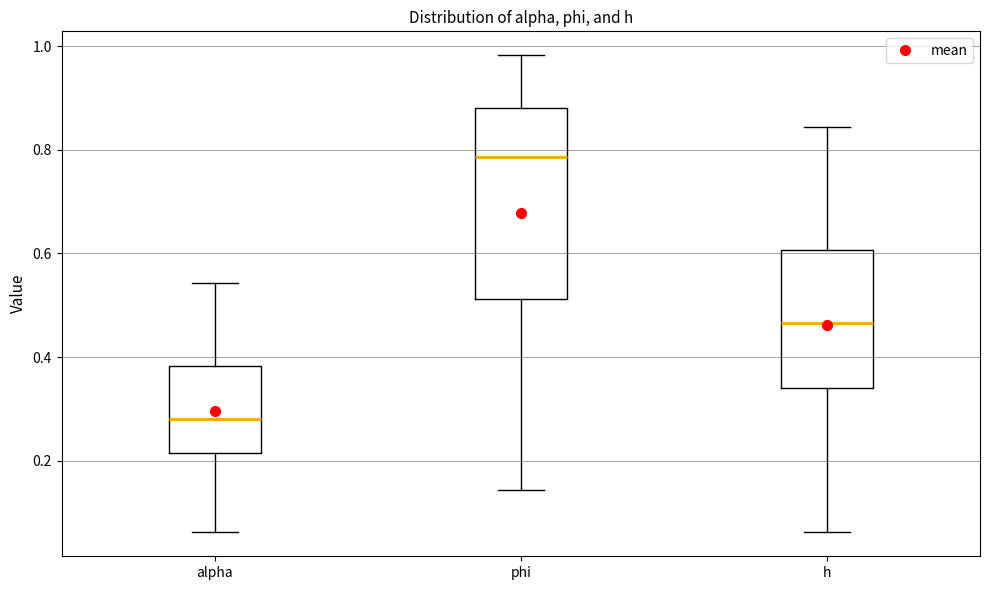

Reading left to right, transcribe this box plot: for each box, give where its median line is, the range the box spans, and where its two whiskers end, as read against the y-axis. The values are not printed on the chart, so give them approximately, as read against the axis.

alpha: median 0.28, box 0.22 to 0.38, whiskers 0.06 to 0.54
phi: median 0.78, box 0.52 to 0.88, whiskers 0.14 to 0.98
h: median 0.46, box 0.34 to 0.60, whiskers 0.06 to 0.84